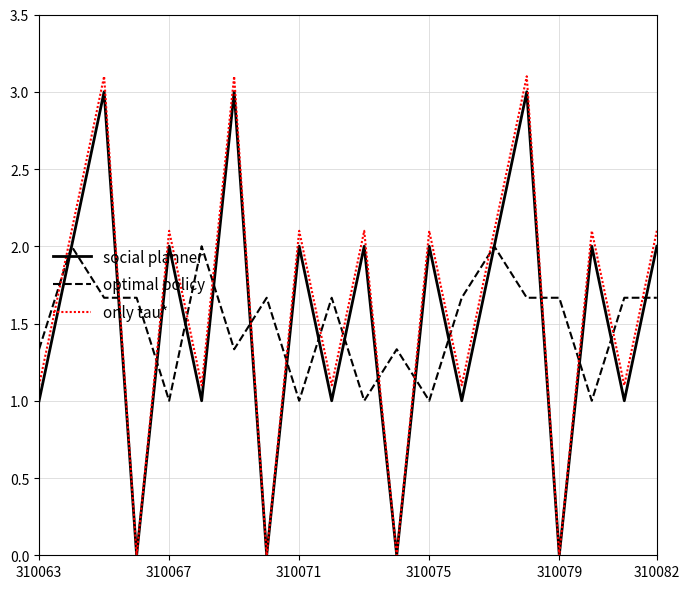

What is the maximum value for optimal policy?

2.0